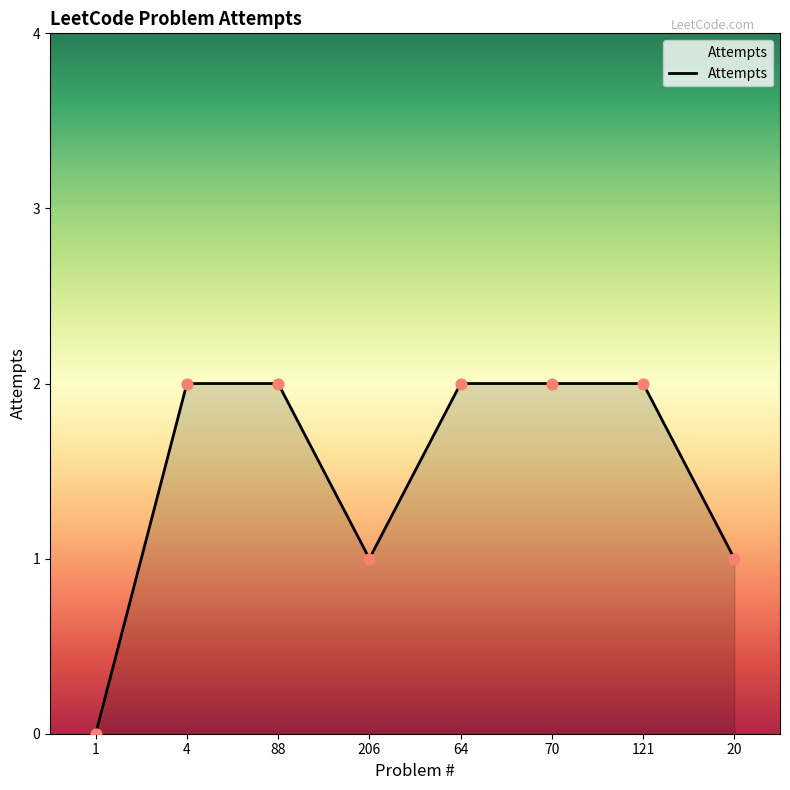

Approximately how many times larger is the value at 121 compared to 70?

1.0